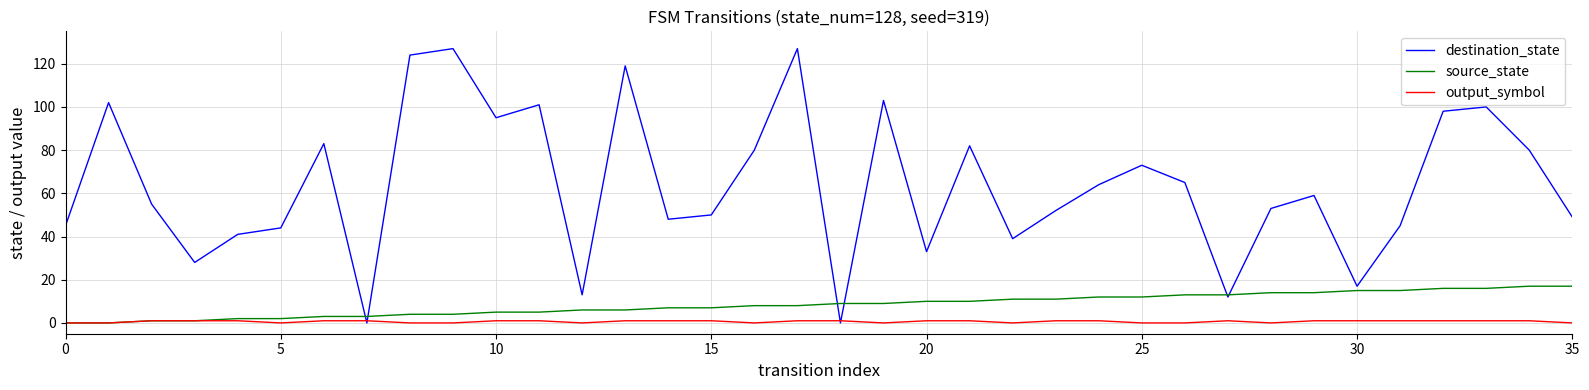

Which series has the largest range (max minus min)?

destination_state